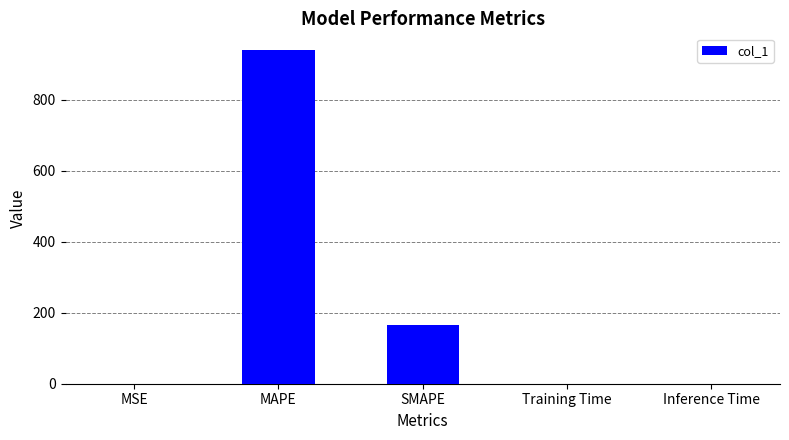

What is the sum of all values?

1105.3